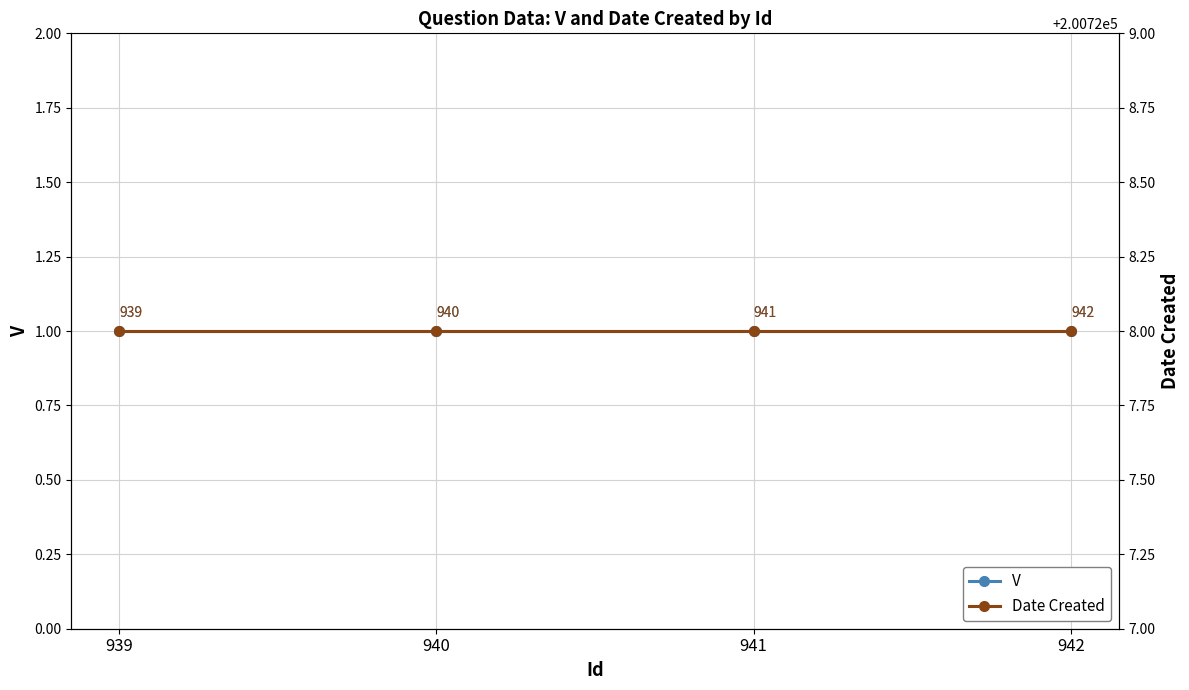

What is the value of the V point at the 1st from the left?

1